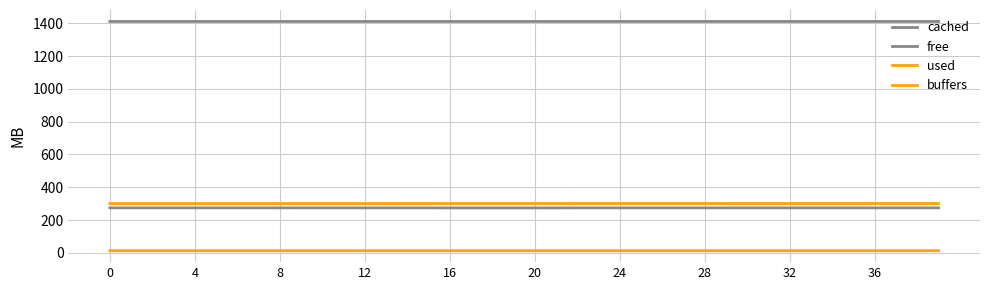

Does the chart display data point markers on the line(s)?

No